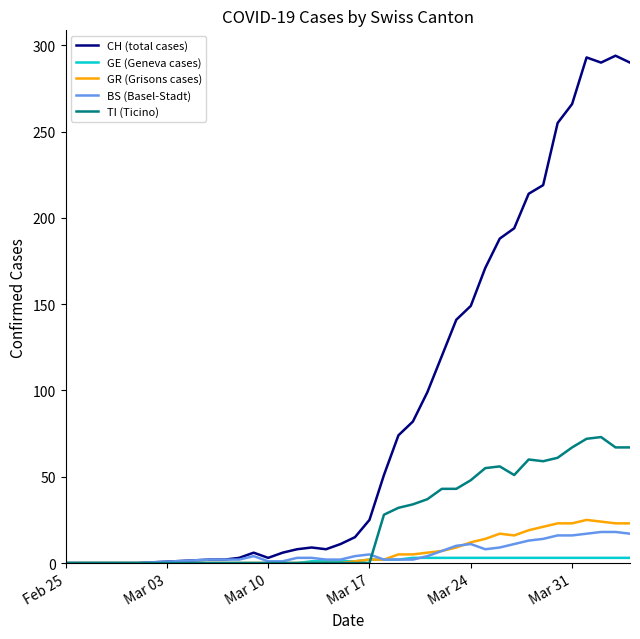

Which series has the largest range (max minus min)?

CH (total cases)